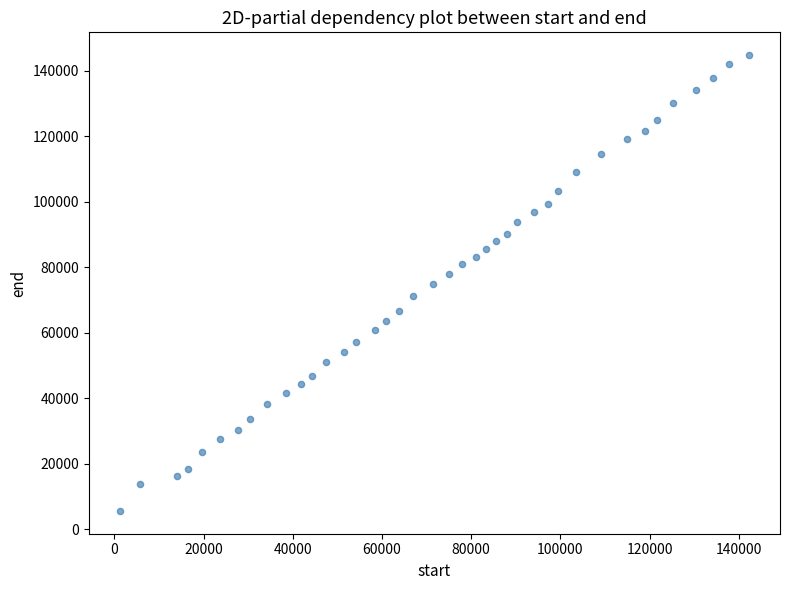

What is the range of X values (max minus min)?

140940